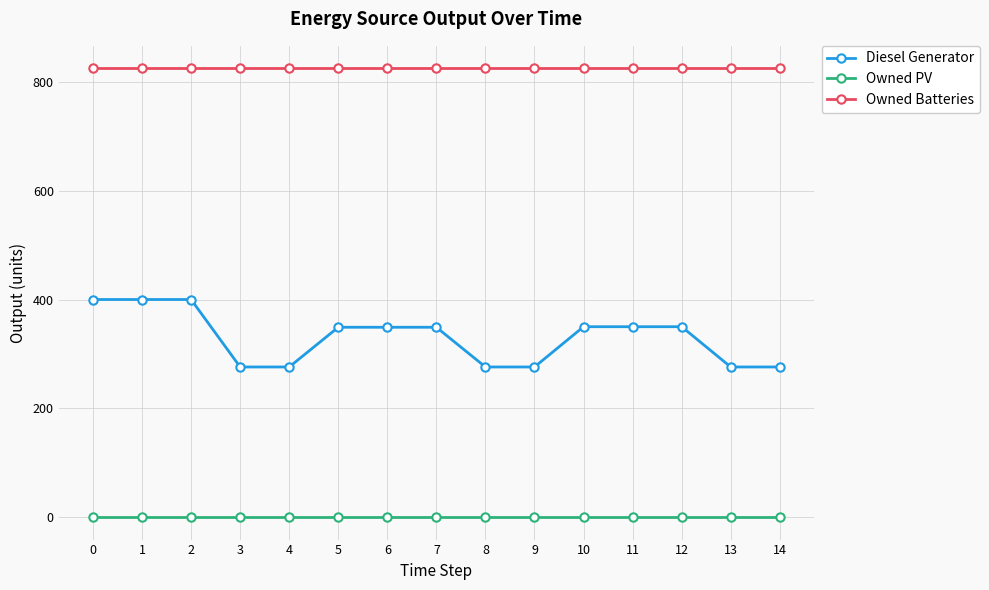

What is the maximum value shown in the chart?

825